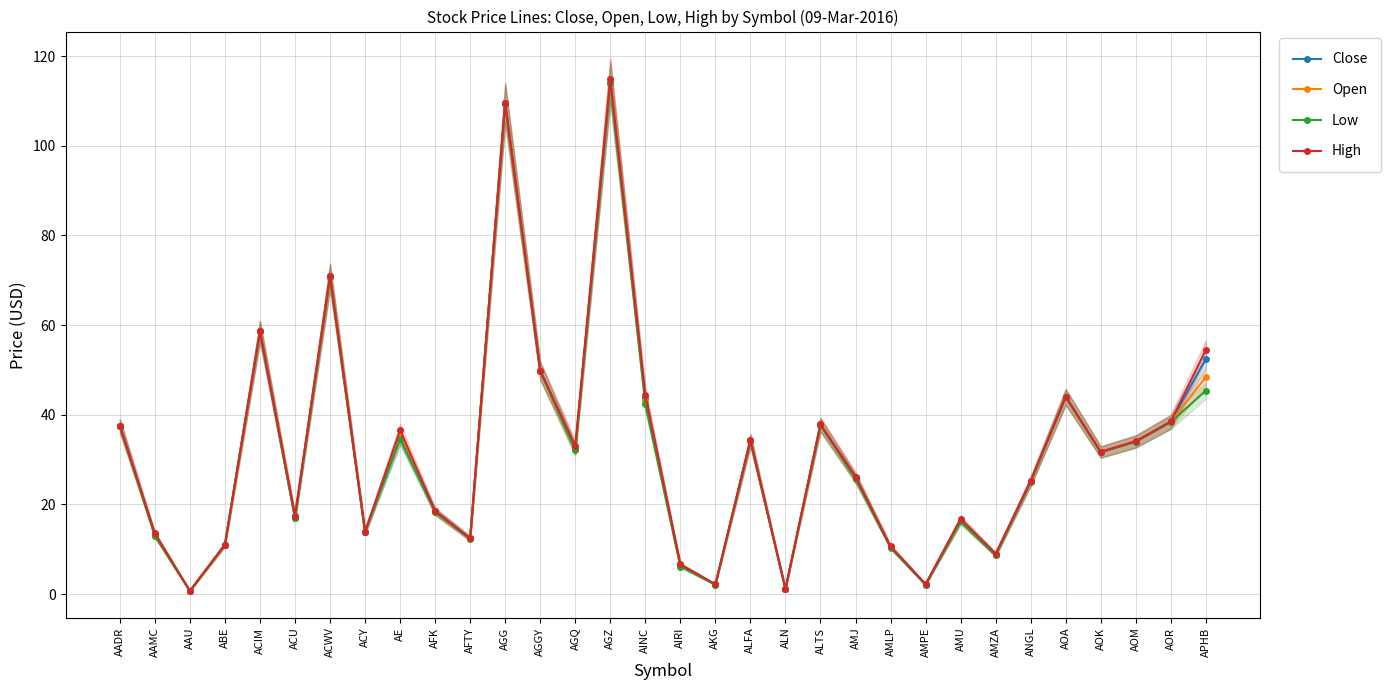

What is the label of the 27th point from the left?

ANGL